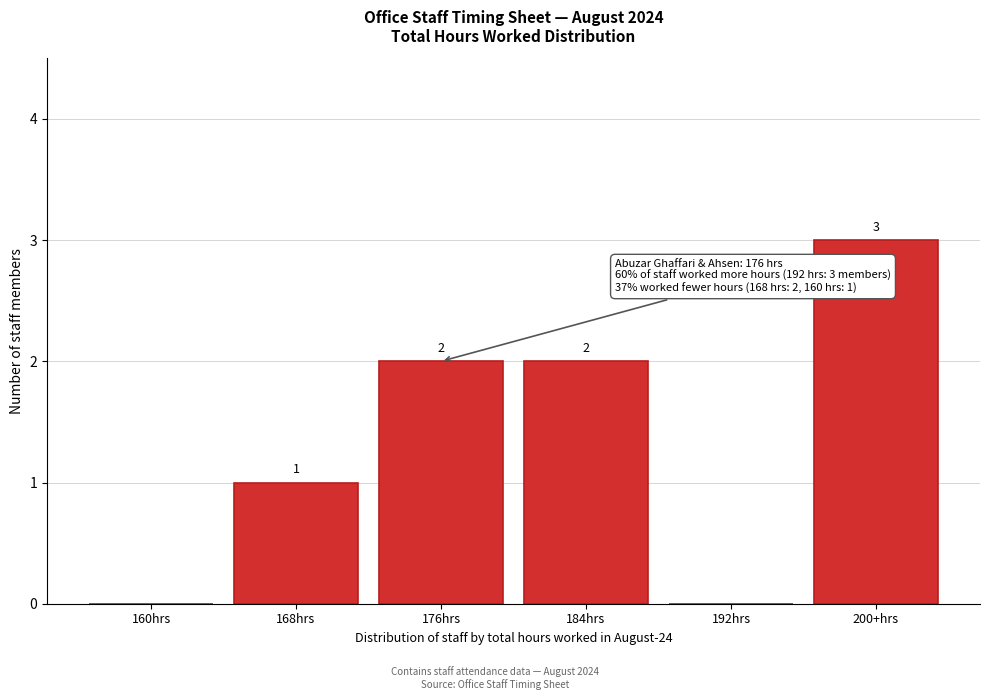

Reading left to right, transcribe all the data shown in this chart.

160hrs=0	168hrs=1	176hrs=2	184hrs=2	192hrs=0	200+hrs=3